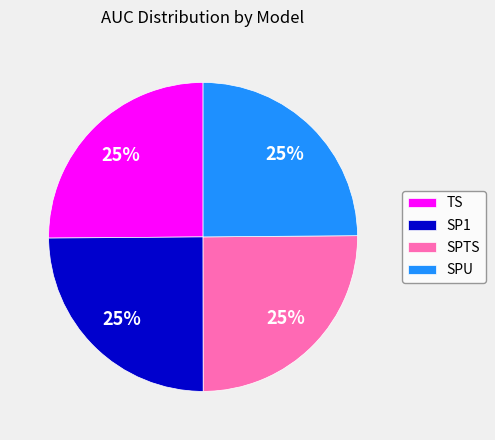

The TS slice represents 37% of the pie. True or false?

False